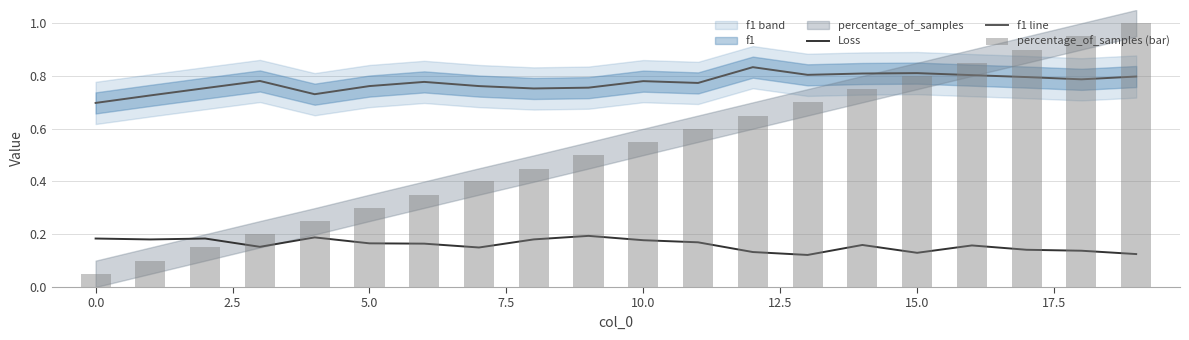

Rank the series at 15 from lowest to highest value.

Loss, percentage_of_samples (bar), f1 line